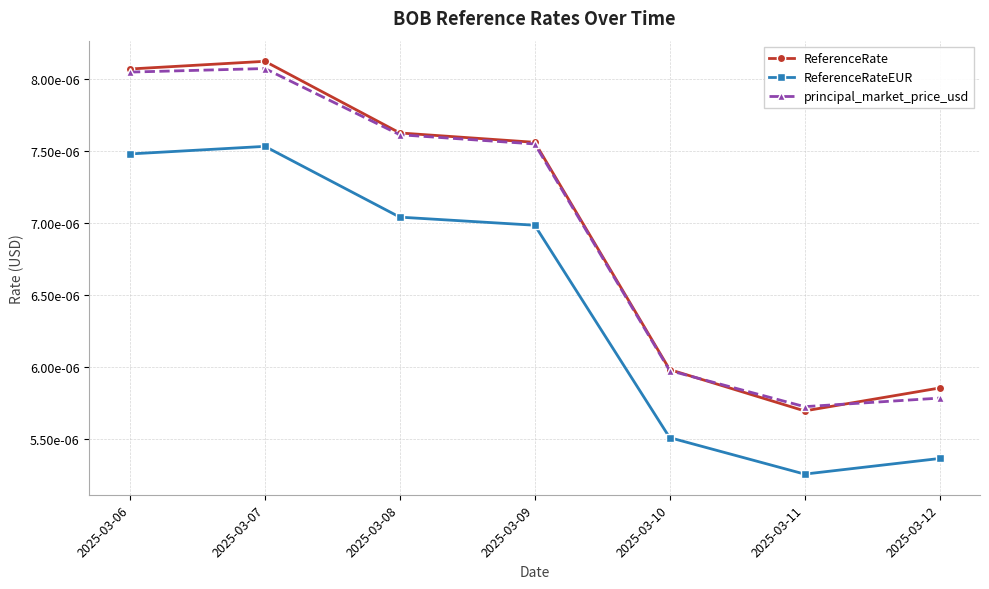

At which category is the sum across all series the highest?

2025-03-07